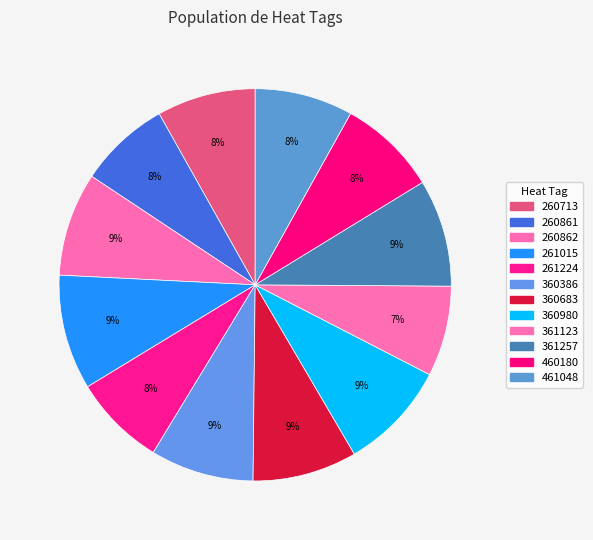

Count the number of slices in the pie.

12